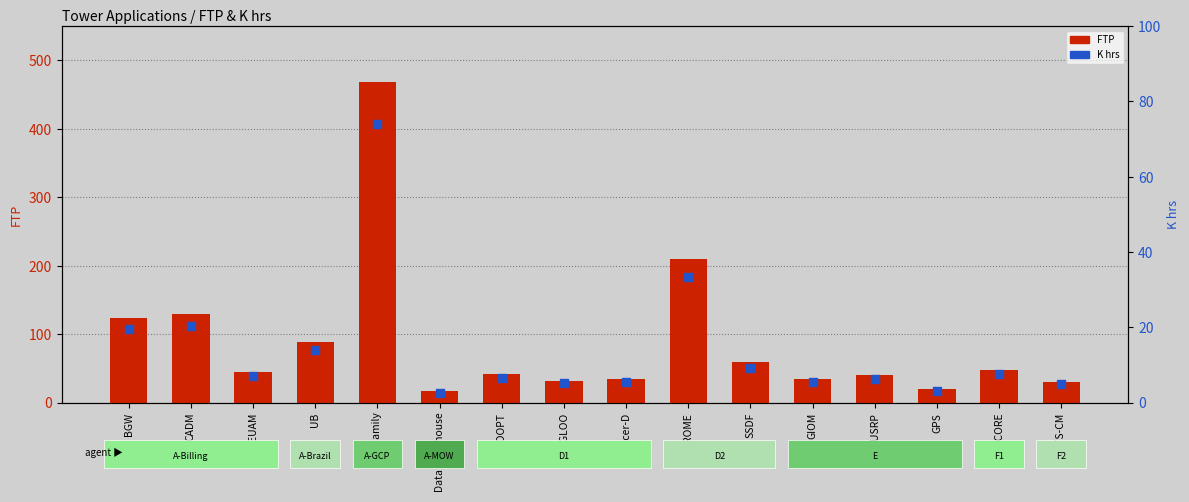

What are all the series names shown in the legend?

FTP, K hrs